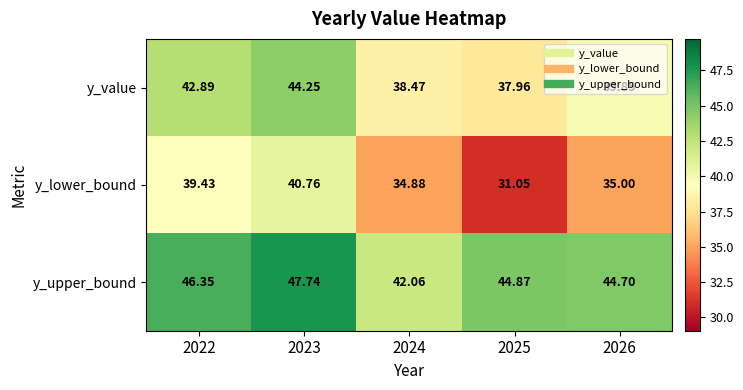

At which category is the sum across all series the highest?

2023